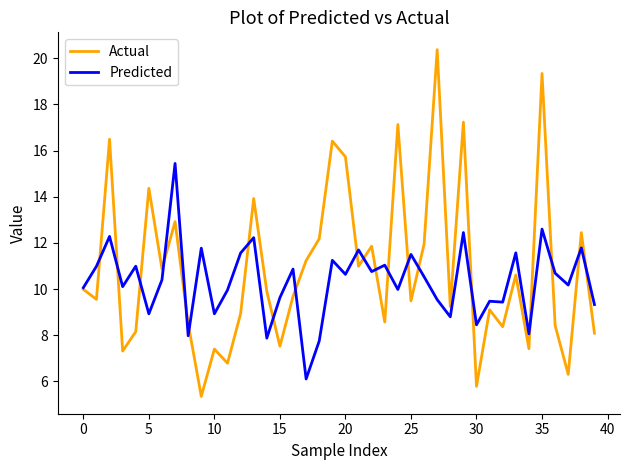

What is the greatest value displayed?

20.4